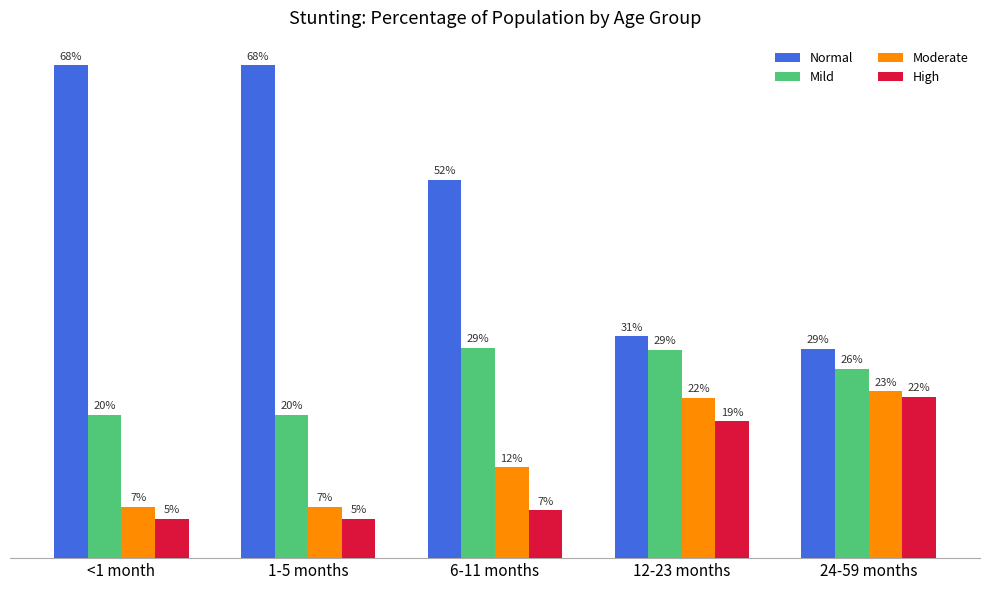

What is the greatest value displayed?

0.7